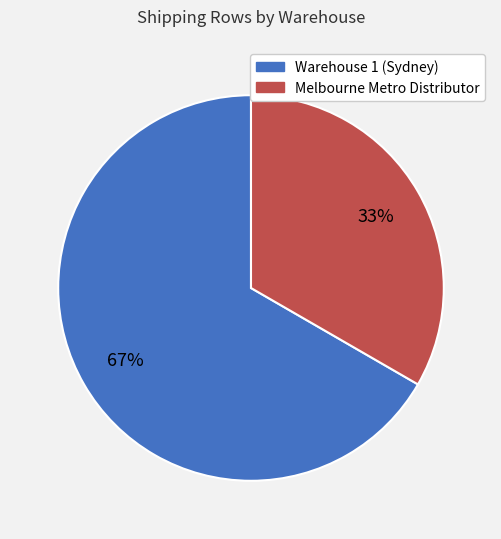

What is the smallest slice in the pie chart?

Melbourne Metro Distributor